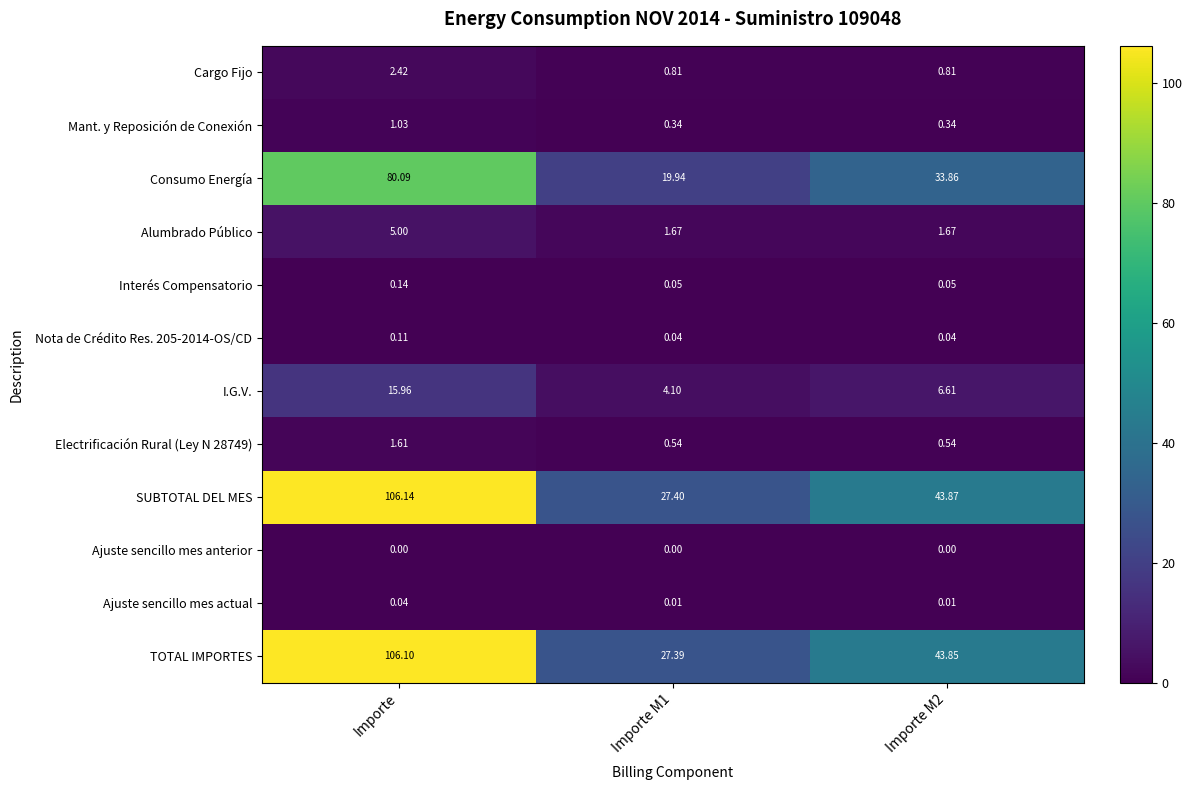

What is the total value across all series at Importe M1?

82.3